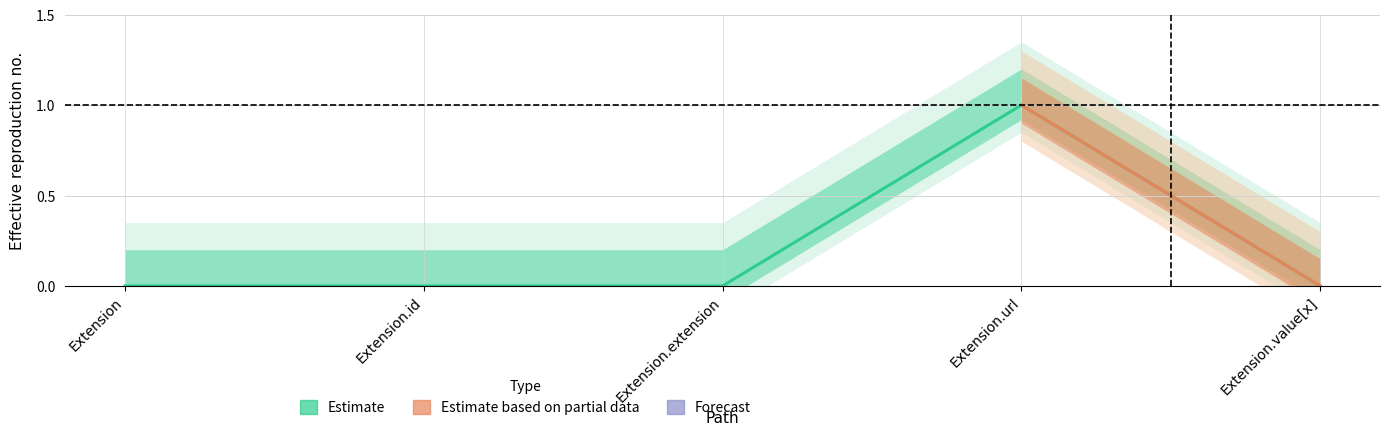

True or false: the data shows 0 at Extension.extension.

True